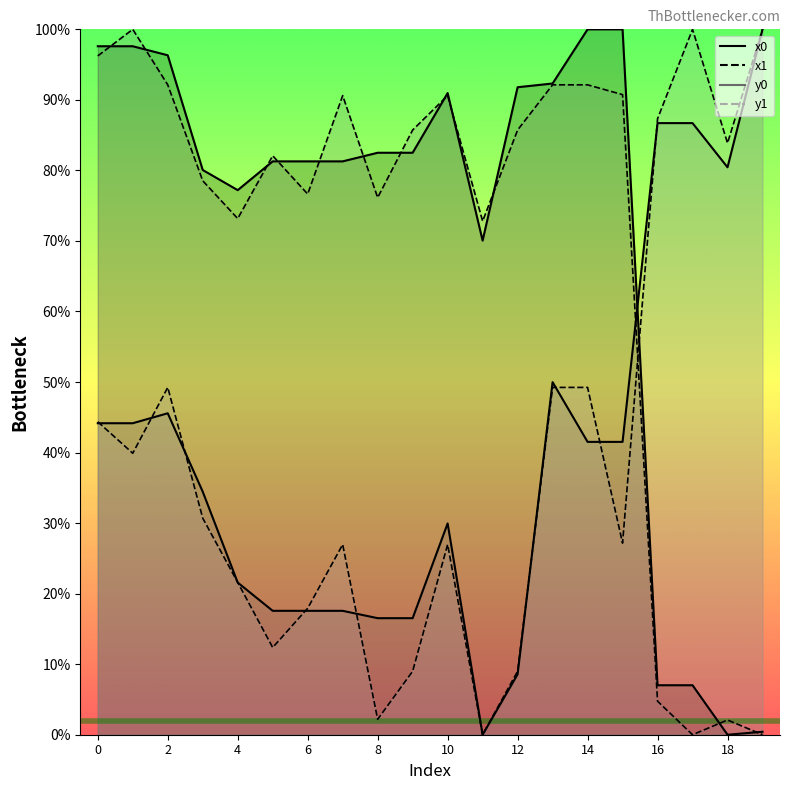

Which series has the largest total across all categories?

x0